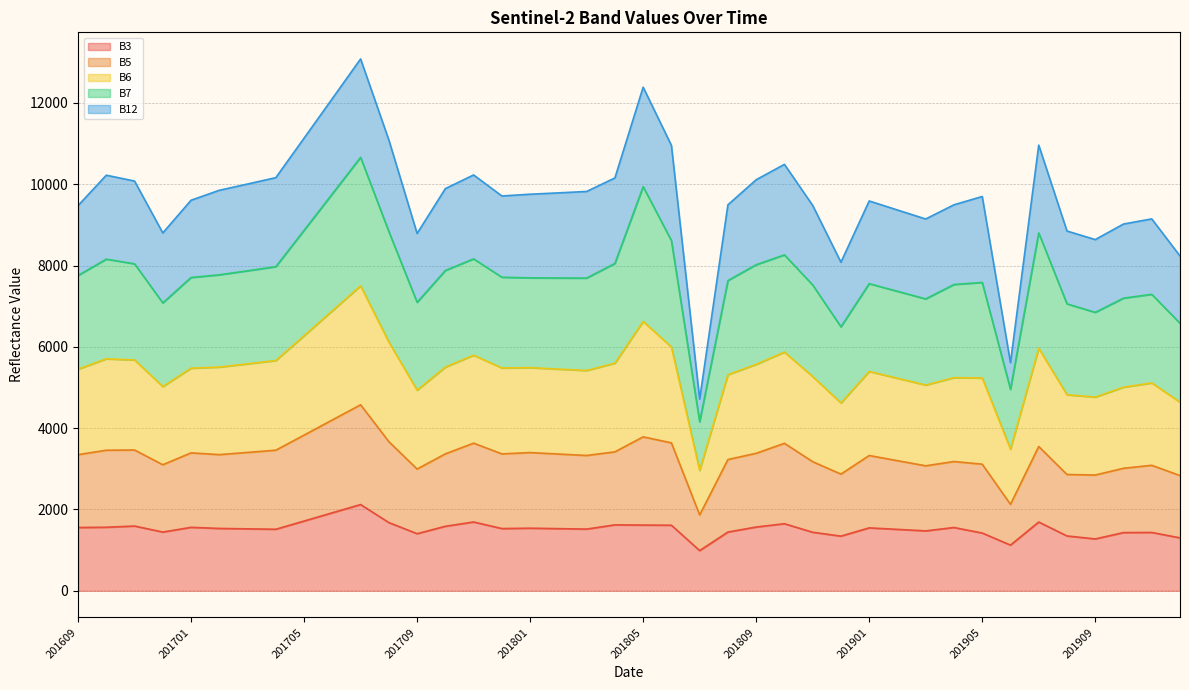

Which series has the widest spread of values?

B6